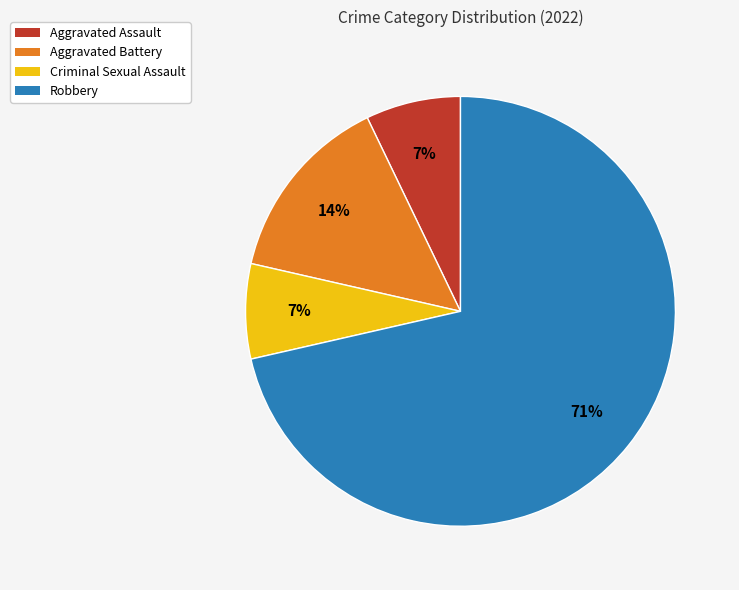

Is the sum of Robbery and Aggravated Battery greater than half?

Yes